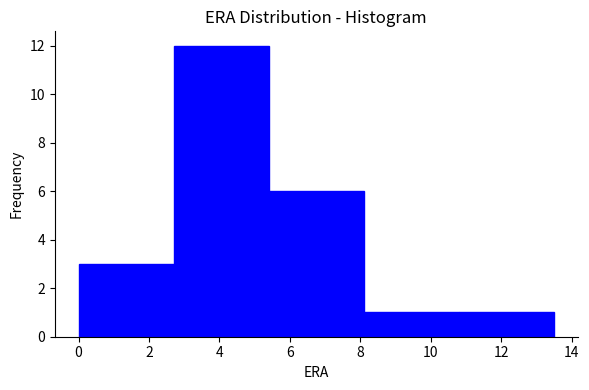

What is the height of the bar covering 2.7 to 5.4 on the x-axis? Neither the bar edges nor the heights are printed on the chart, so give them approximately, as read against the axes.

12